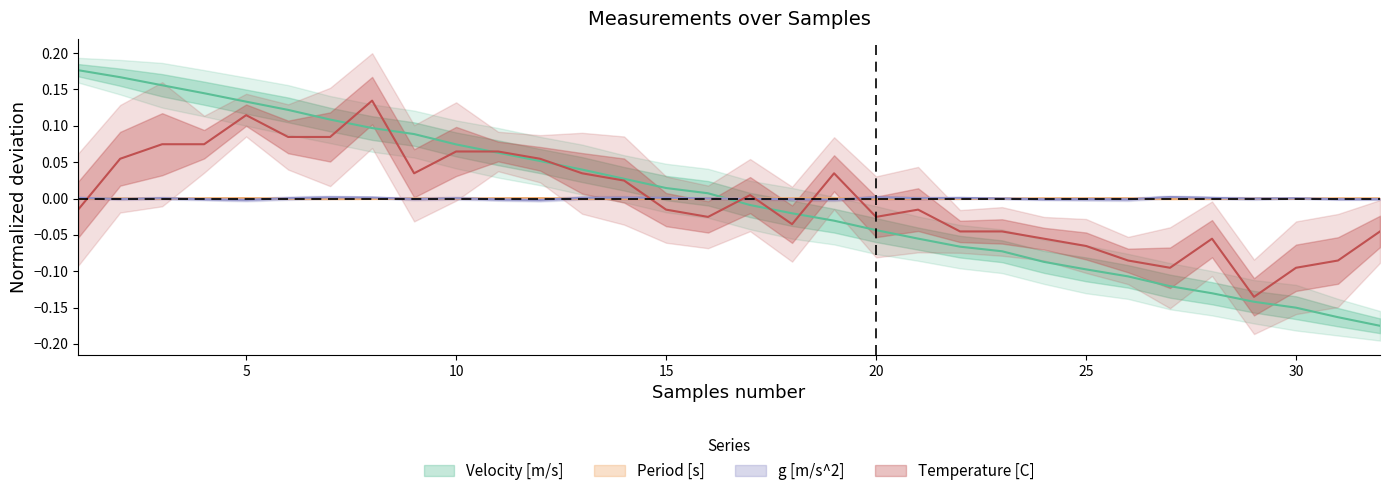

How many times do Velocity [m/s] and Temperature [C] cross each other?

7